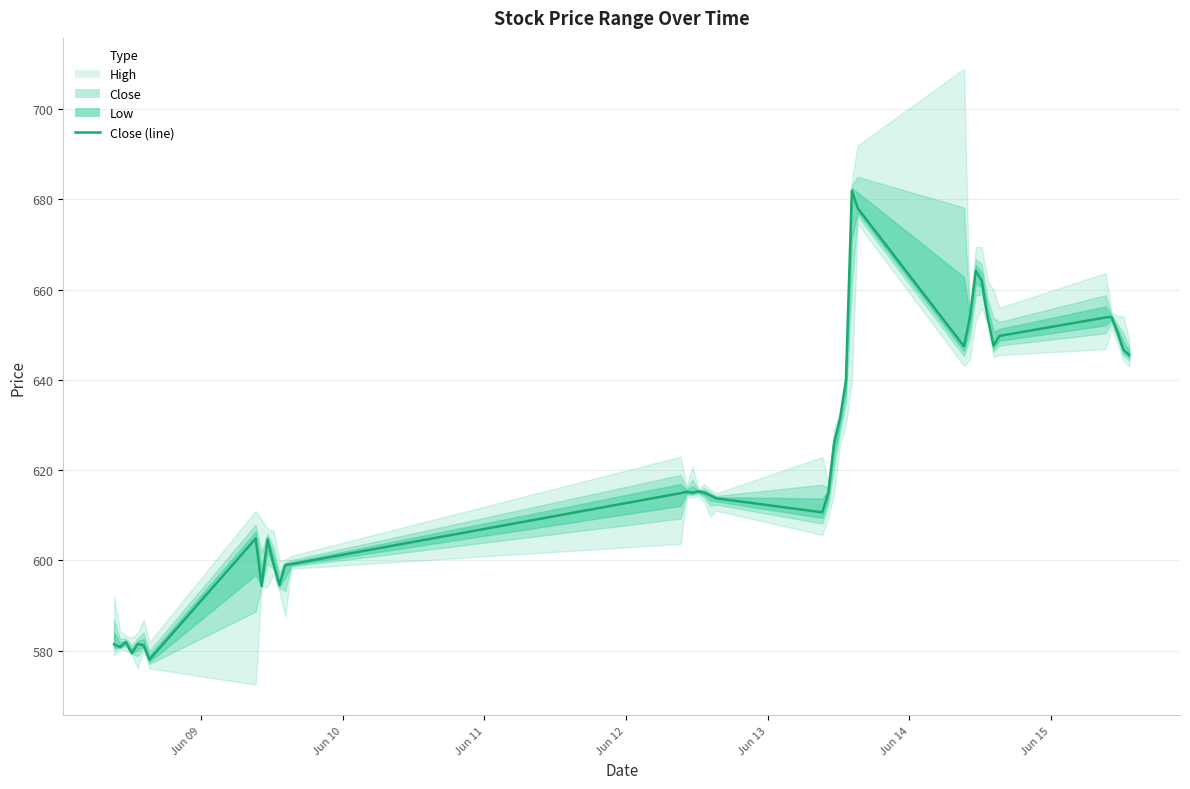

True or false: High and Low intersect in this chart.

False